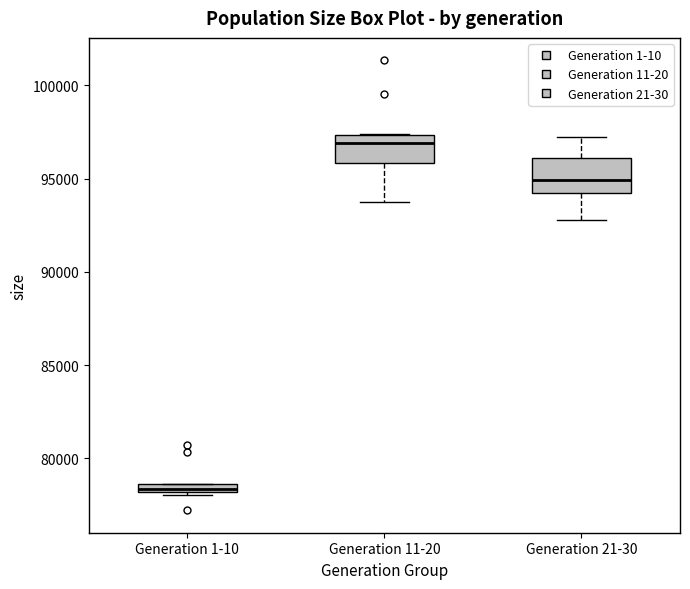

Which box has the highest median line?

Generation 11-20